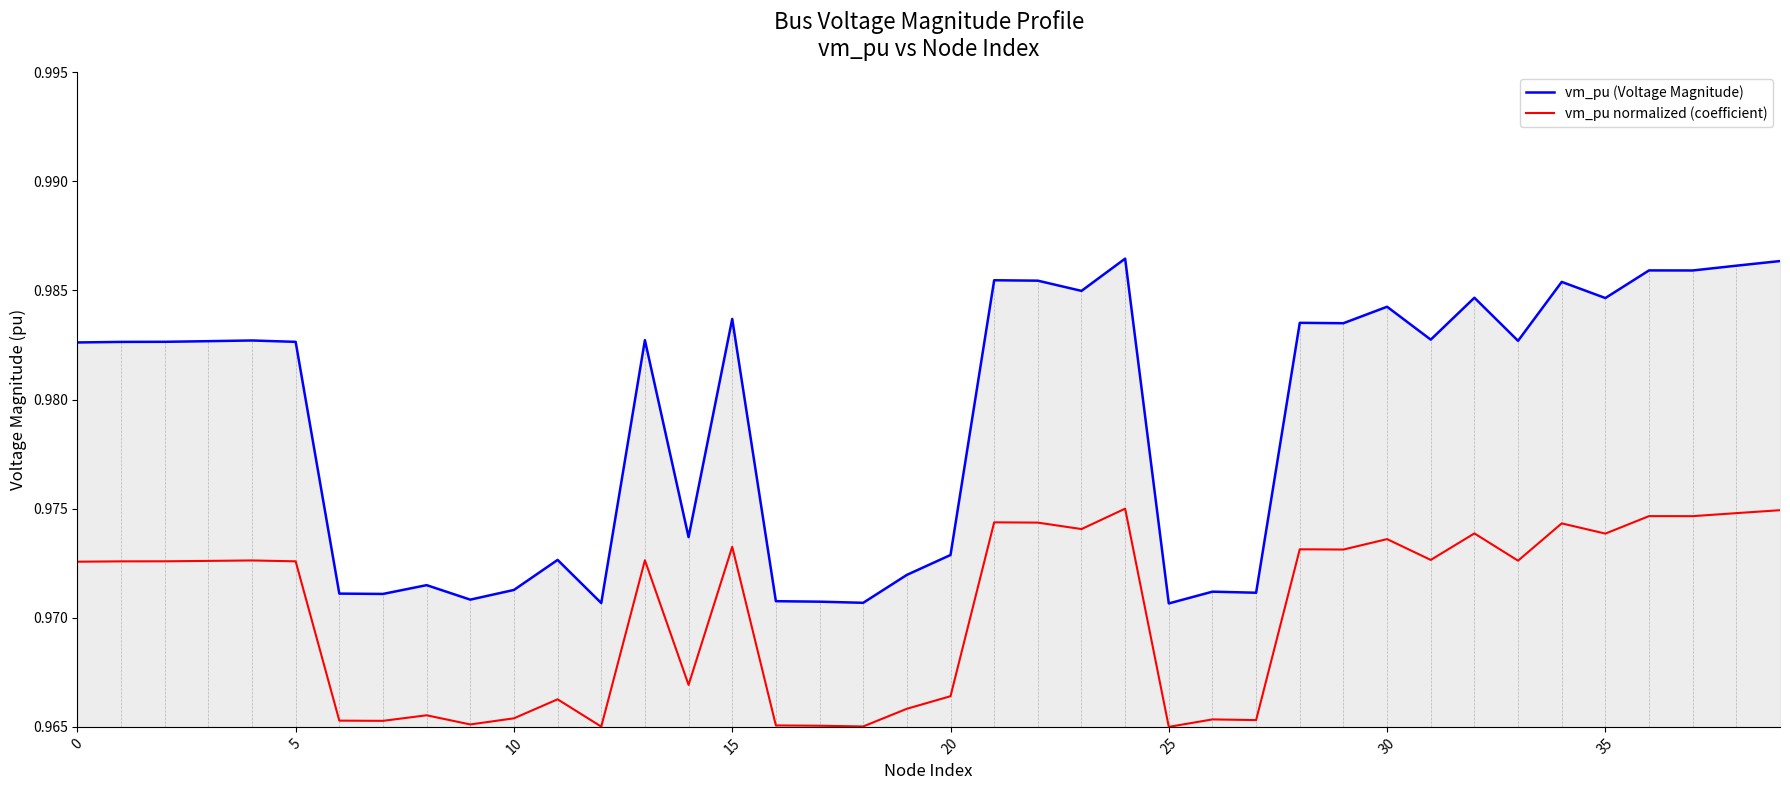

At how many categories does at least one series exceed 0?

40